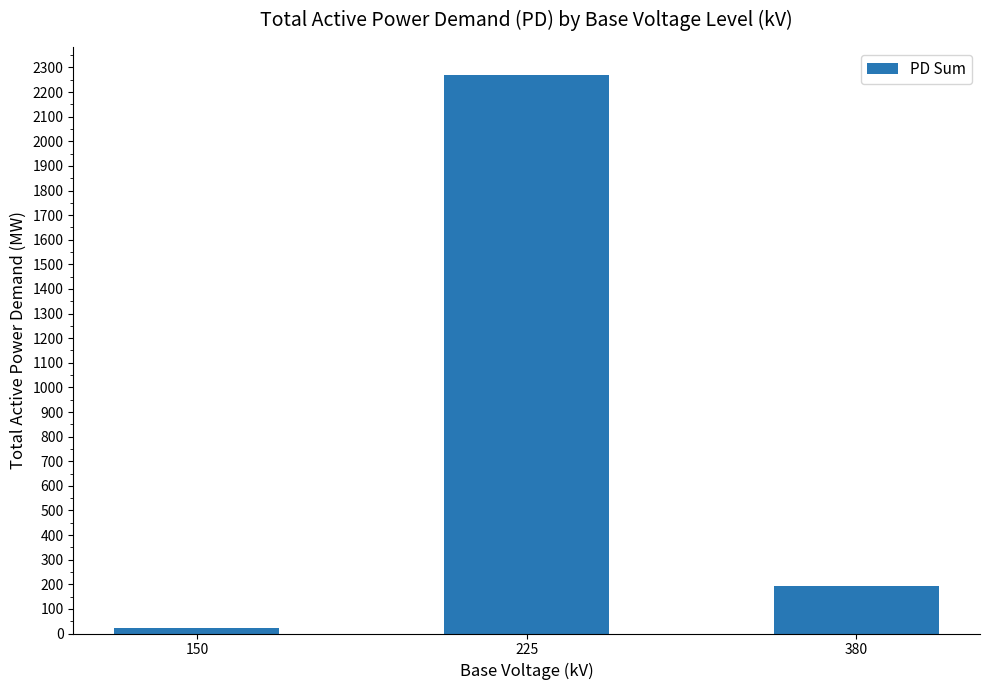

Which label corresponds to the largest value in the chart?

225